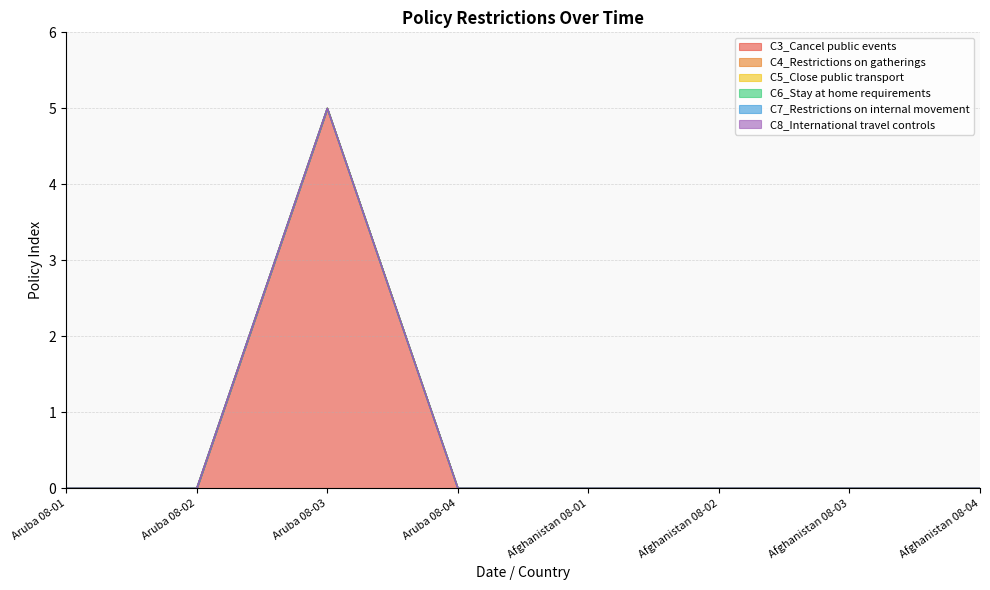

At which label is C3_Cancel public events closest to 2?

Aruba 08-01